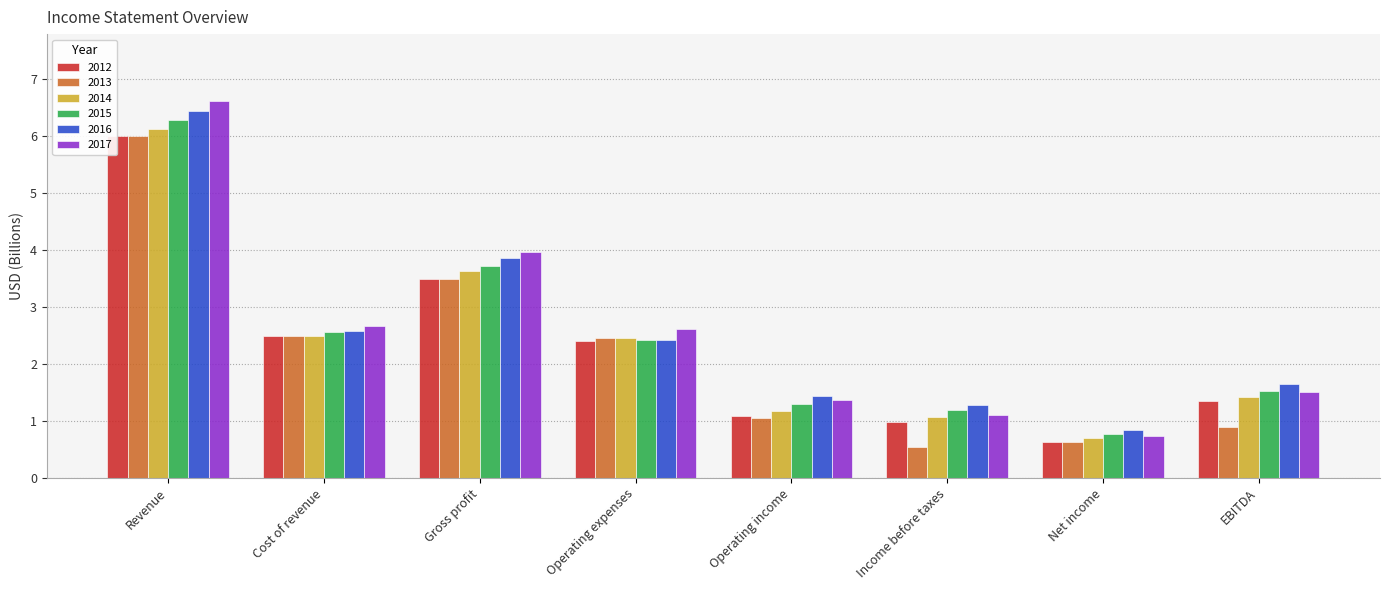

At which category is the sum across all series the highest?

Revenue